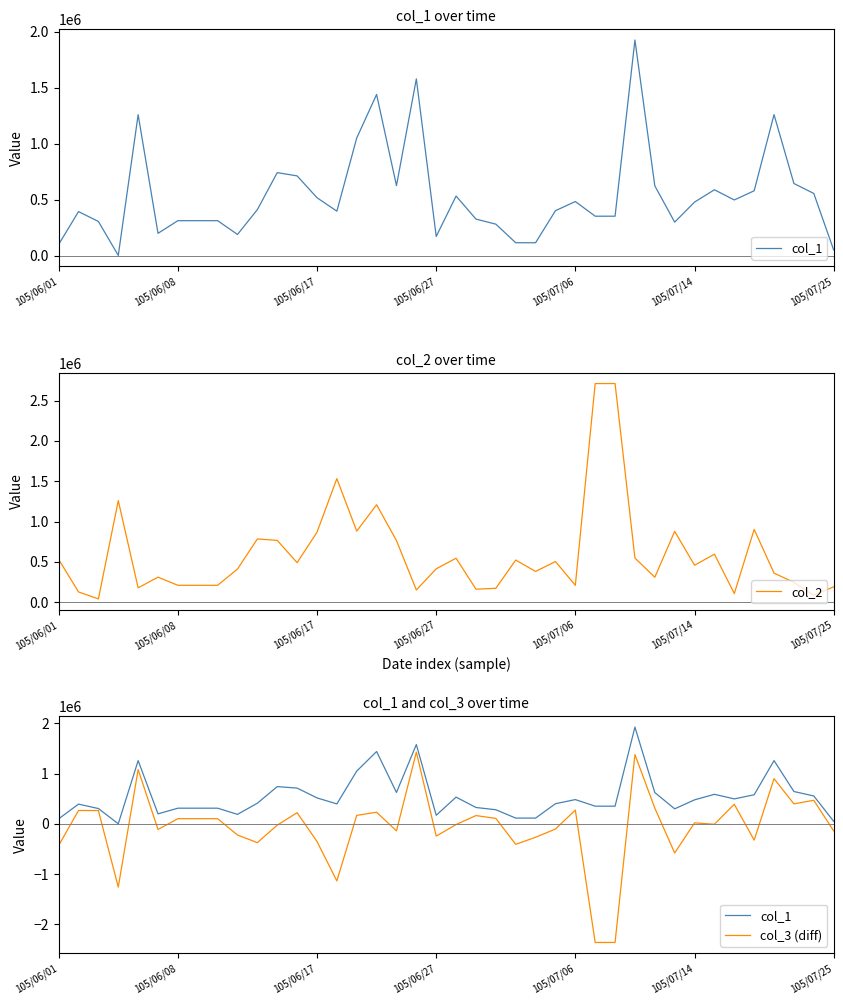

What is the highest value of the col_2 series?

2711000